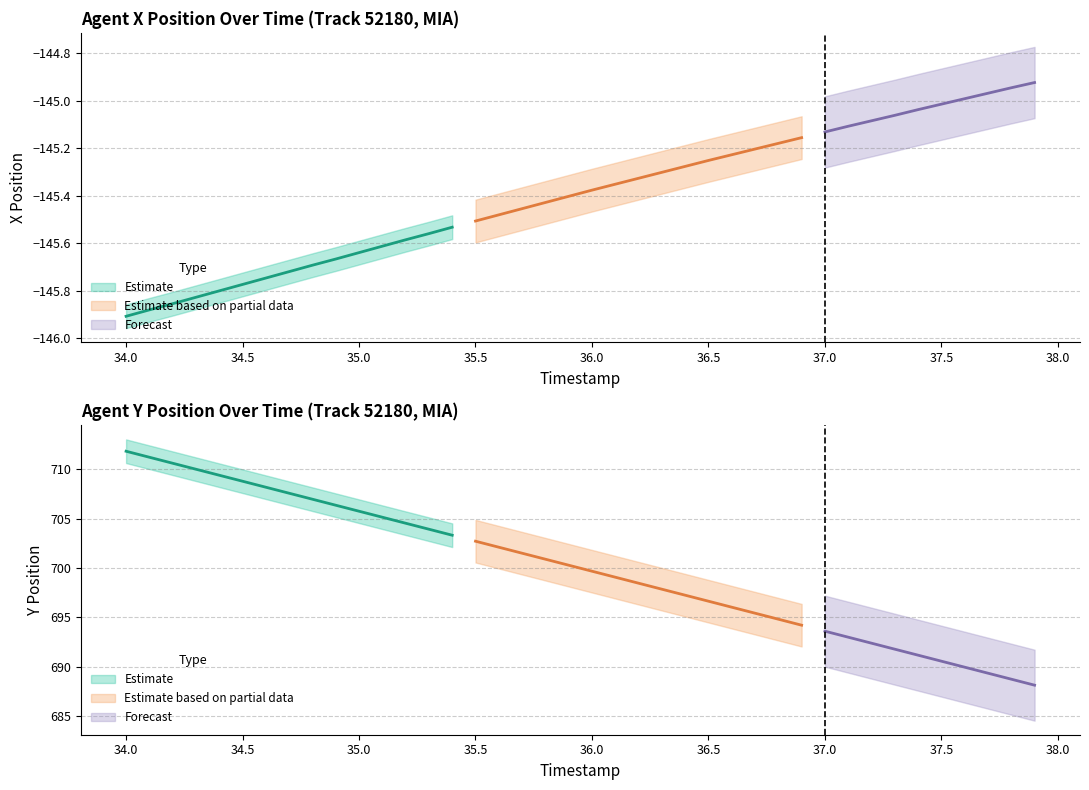

True or false: X and Y intersect in this chart.

False